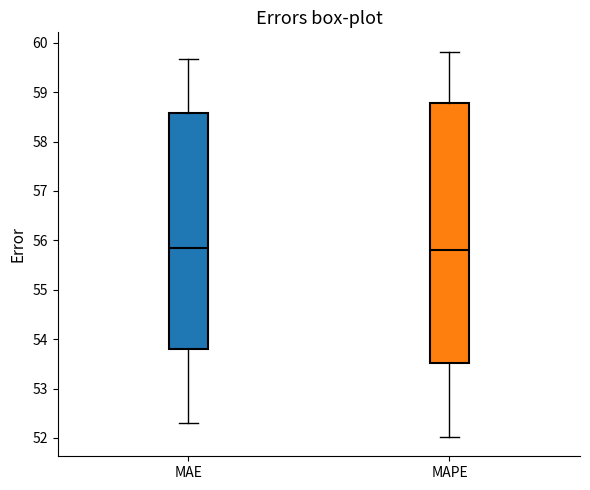

Reading left to right, read every box against the y-axis: the position of its median line, the range the box covers, and the ends of its whiskers. The values are not printed on the chart, so give them approximately, as read against the axis.

MAE: median 55.8, box 53.8 to 58.6, whiskers 52.3 to 59.7
MAPE: median 55.8, box 53.5 to 58.8, whiskers 52.0 to 59.8